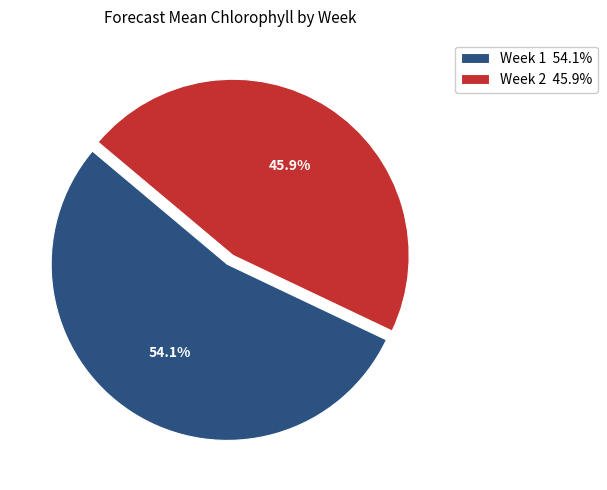

What percentage is NOT represented by Week 1?

45.9%